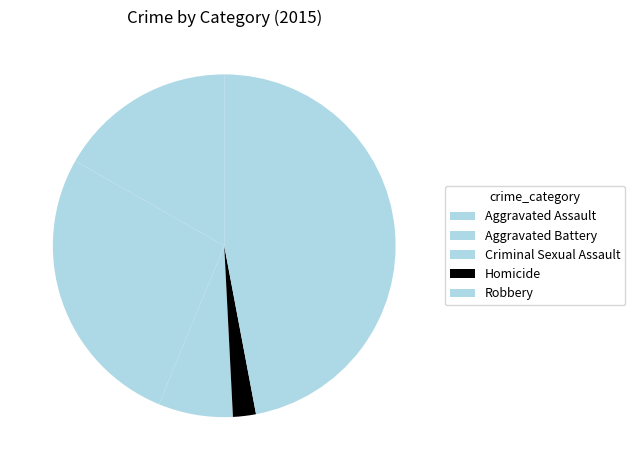

How many slices are in this pie chart?

5